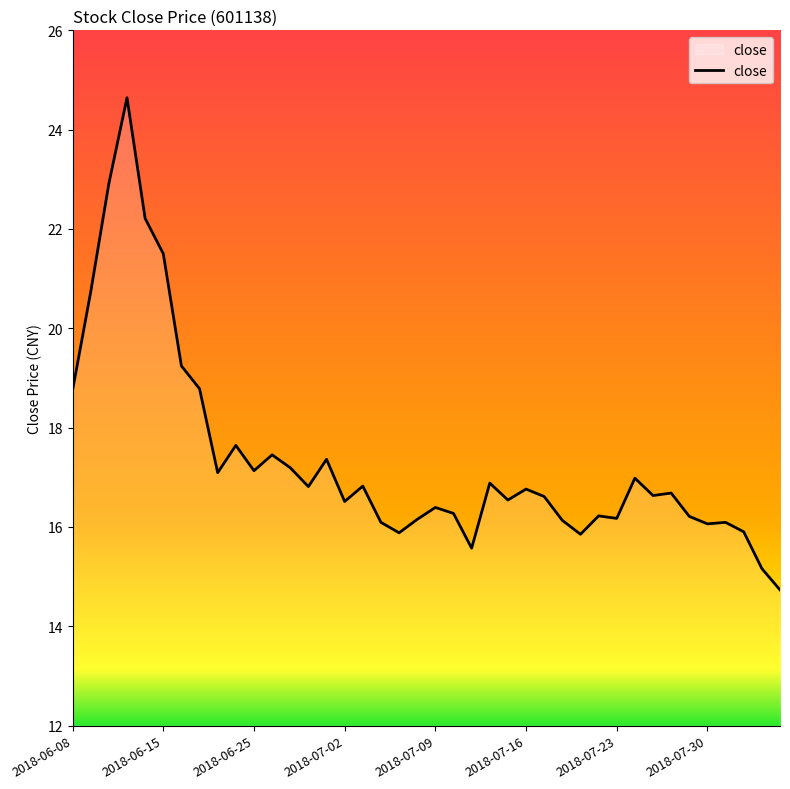

What is the minimum value shown in the chart?

14.7